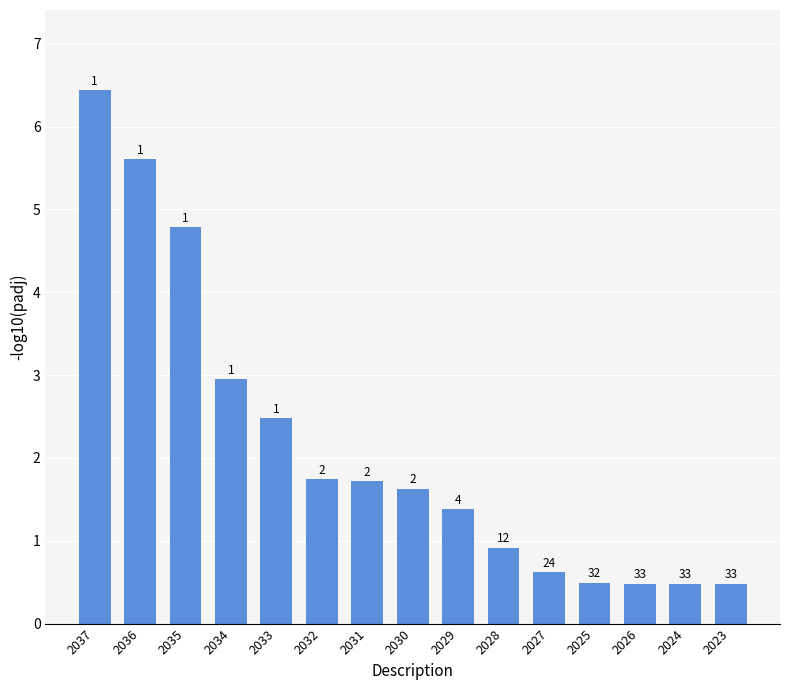

Rank the categories by value from highest to lowest.

2037, 2036, 2035, 2034, 2033, 2032, 2031, 2030, 2029, 2028, 2027, 2025, 2026, 2024, 2023